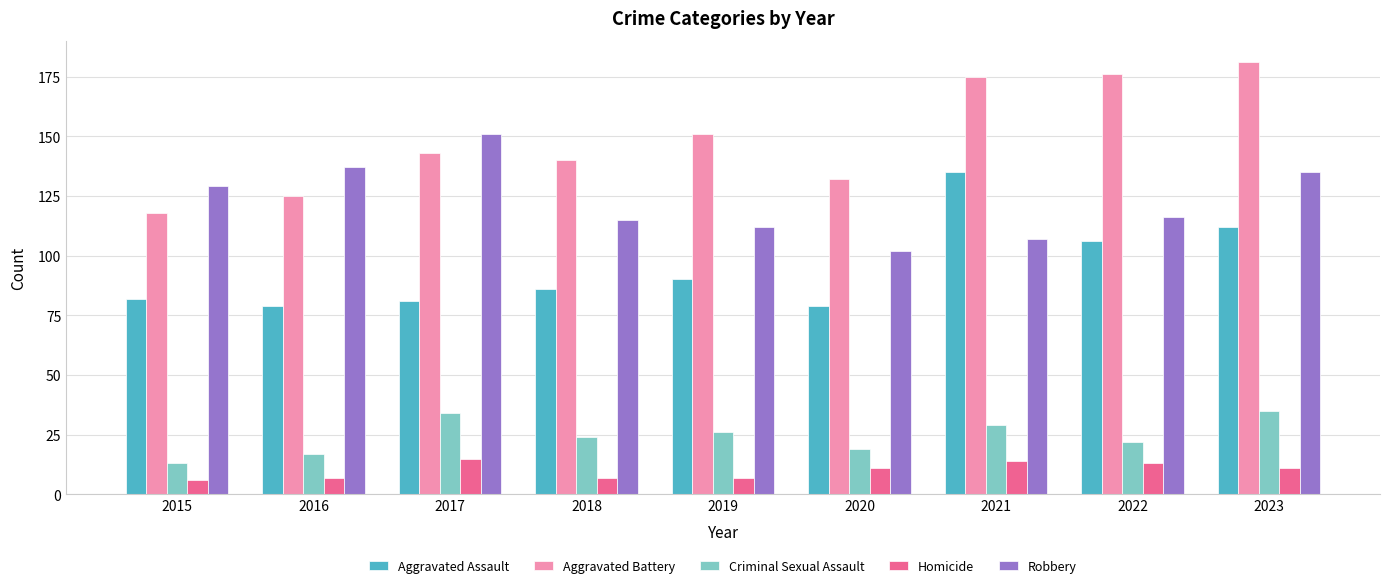

Reading right to left, list all the values displayed in this chart.

Aggravated Assault: 112	106	135	79	90	86	81	79	82
Aggravated Battery: 181	176	175	132	151	140	143	125	118
Criminal Sexual Assault: 35	22	29	19	26	24	34	17	13
Homicide: 11	13	14	11	7	7	15	7	6
Robbery: 135	116	107	102	112	115	151	137	129